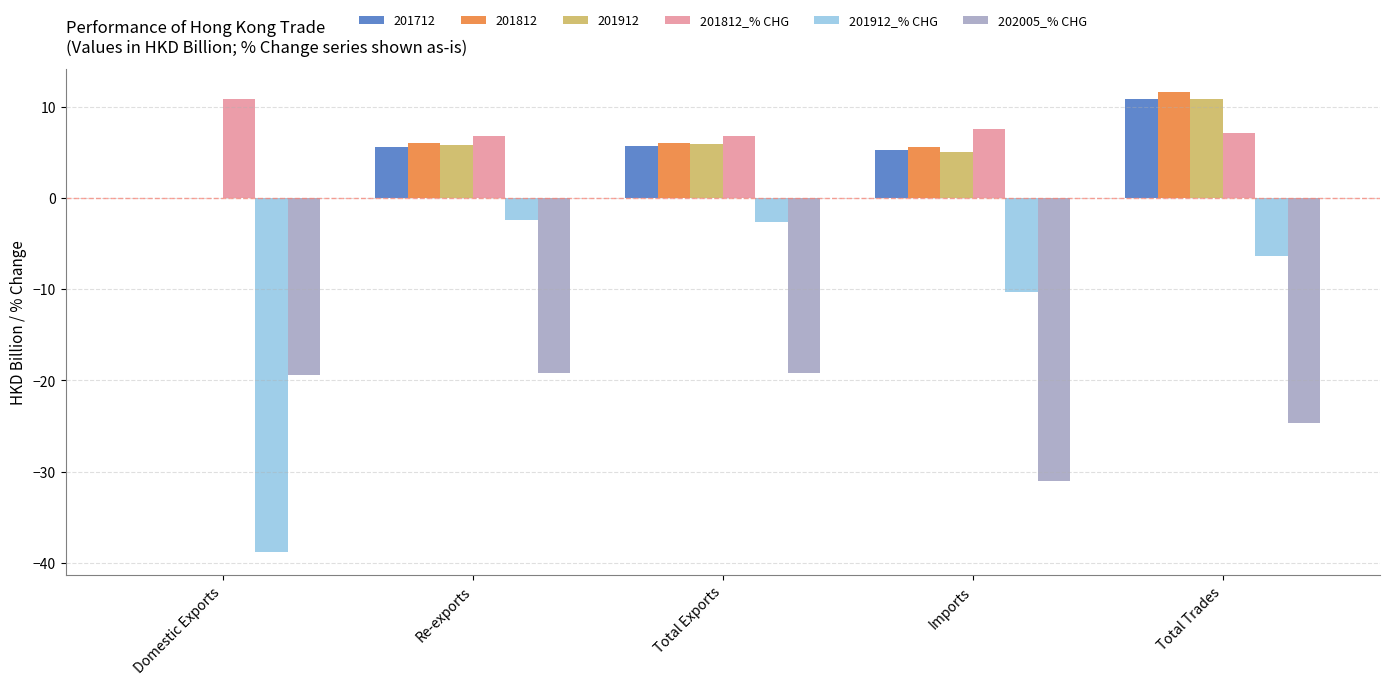

How many groups of bars are there?

5